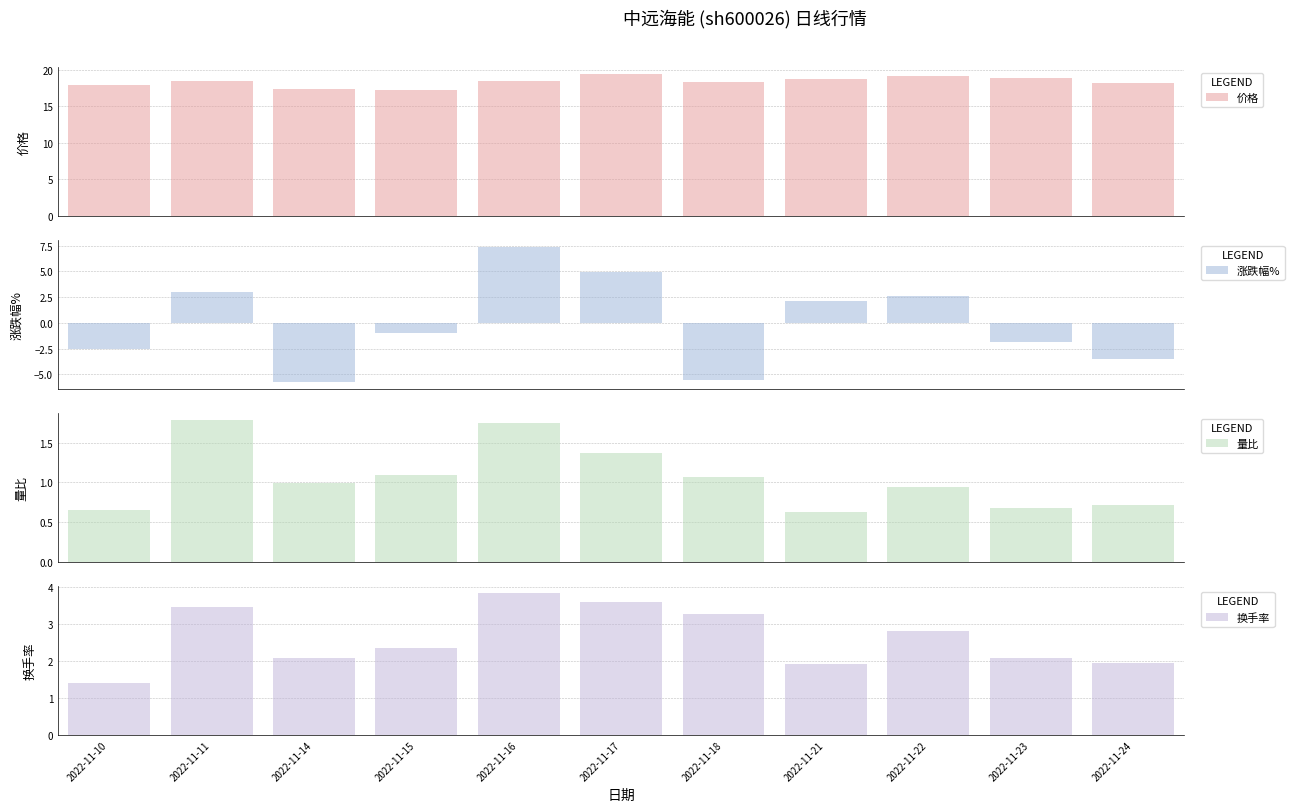

The 价格 series shows 33.4 at 2022-11-23. True or false?

False